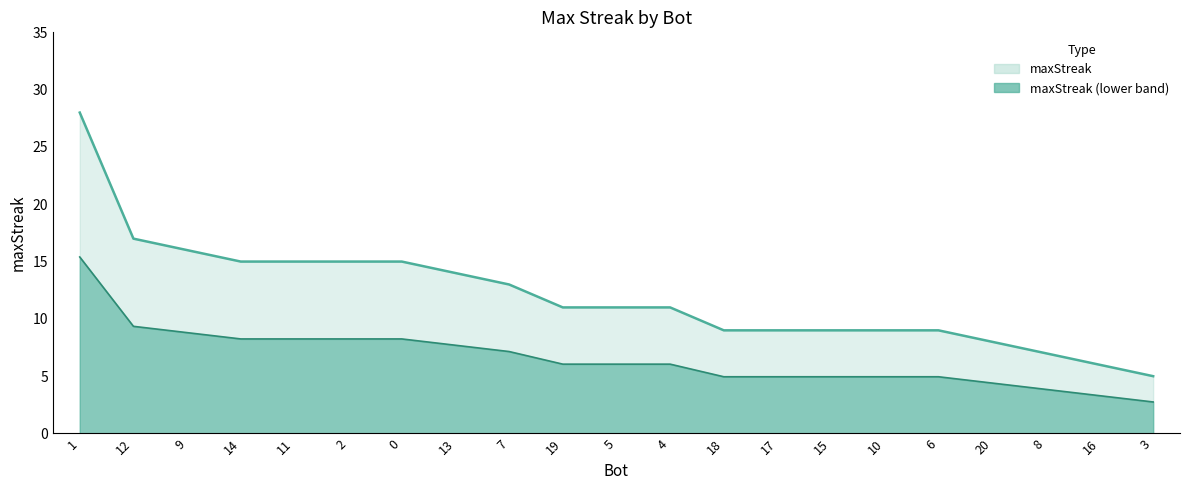

How many data points does each series have?

21